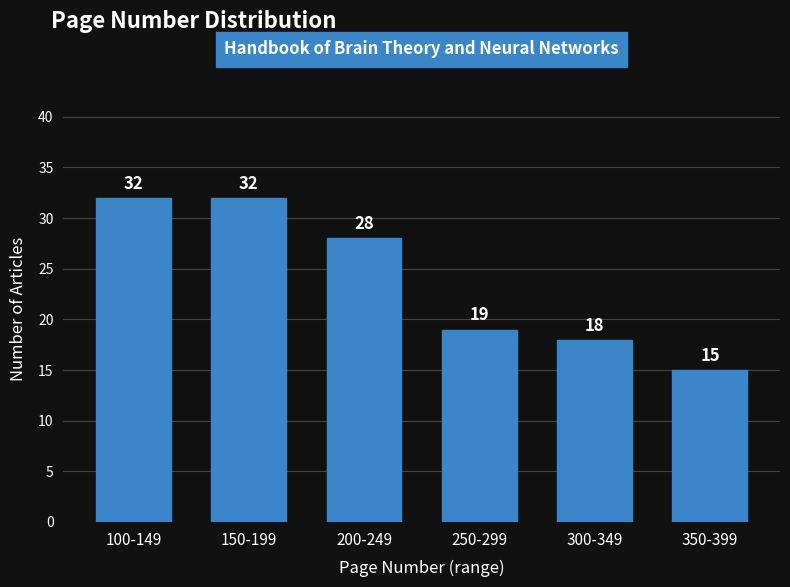

Reading right to left, transcribe all the data shown in this chart.

350-399=15	300-349=18	250-299=19	200-249=28	150-199=32	100-149=32